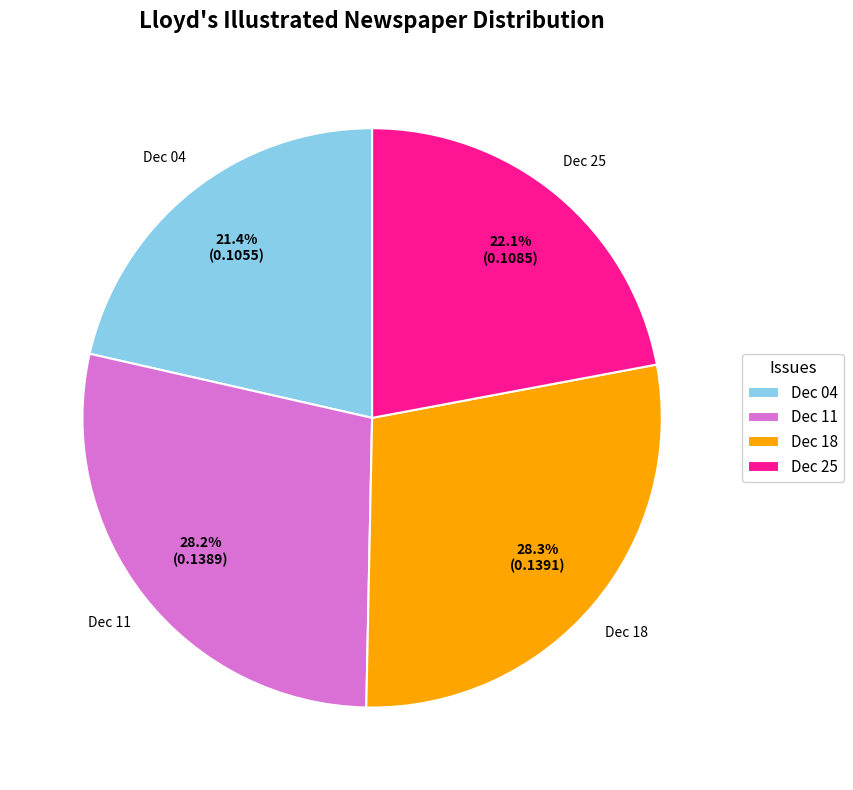

What percentage do Dec 18 and Dec 11 together represent?

56.5%